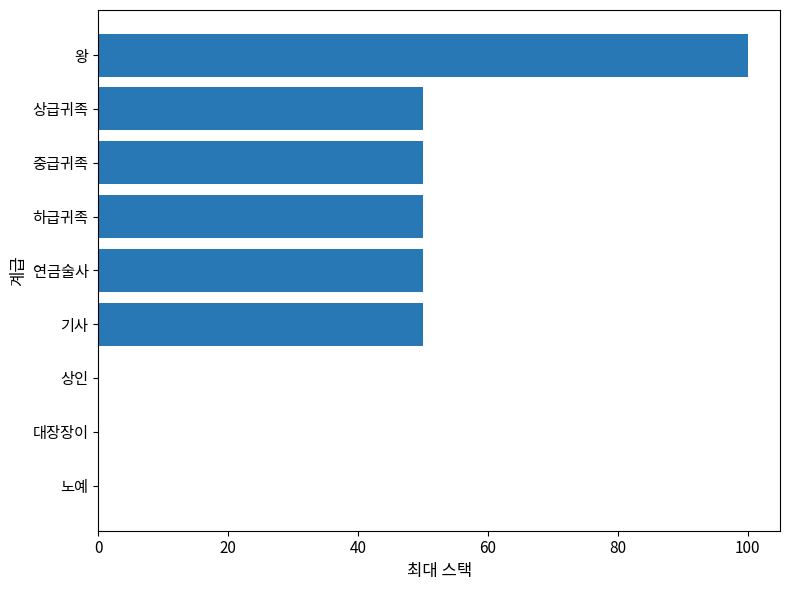

How many series are shown in this chart?

1